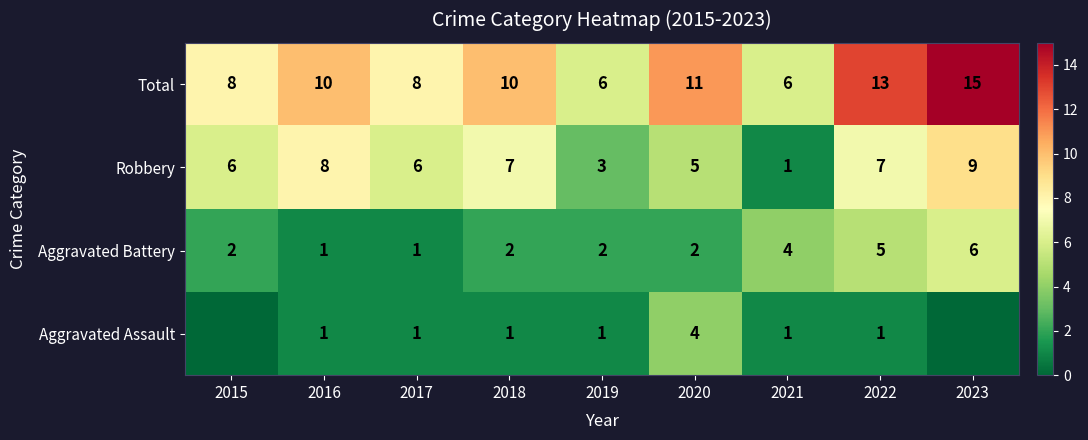

True or false: Total has a value of 13 at 2022.

True